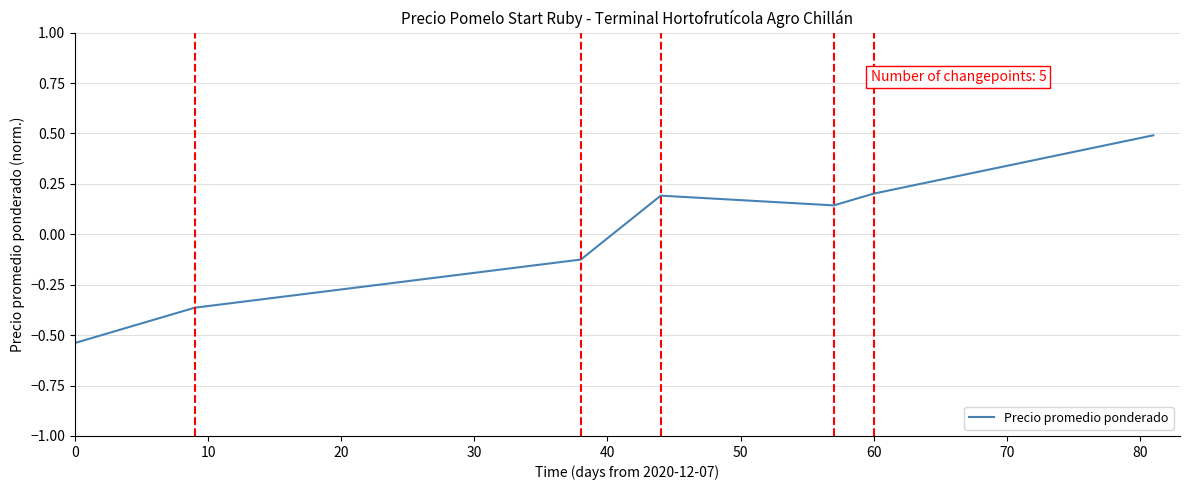

How many values are between 0 and 1?

4